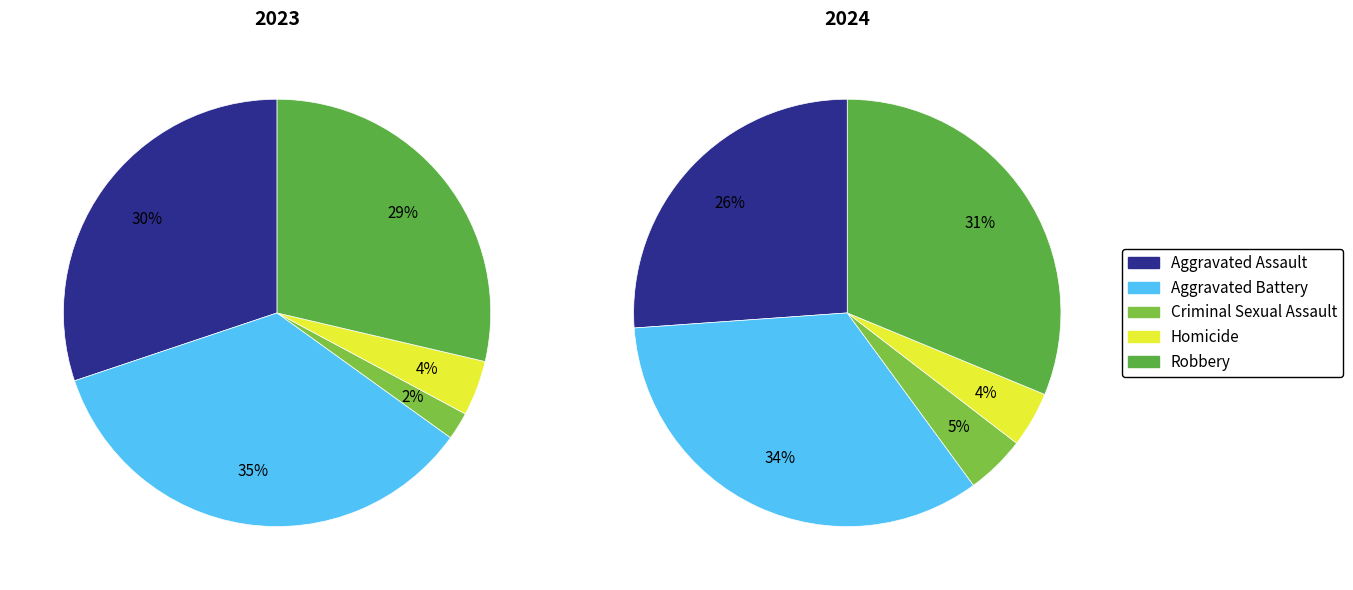

Combined, do Criminal Sexual Assault and Robbery account for over 50%?

No